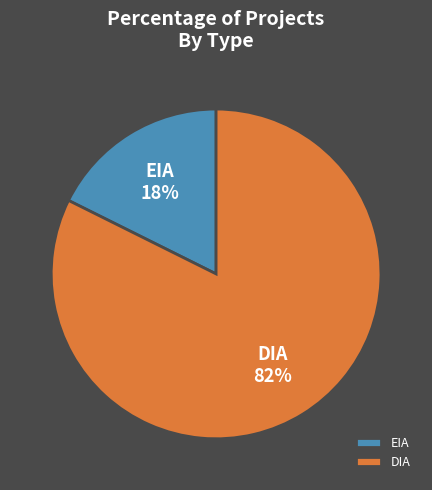

Do DIA and EIA together represent more than half of the pie?

Yes